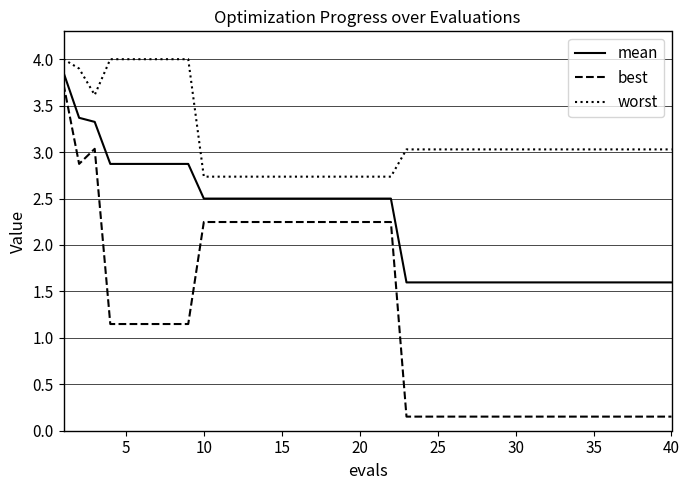

What is the sum of all mean values?

89.0